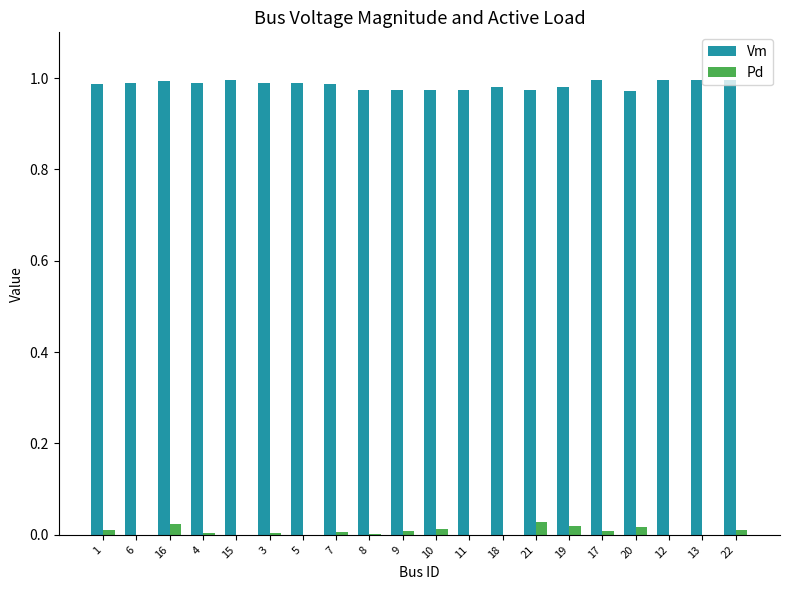

How many series are shown in this chart?

2